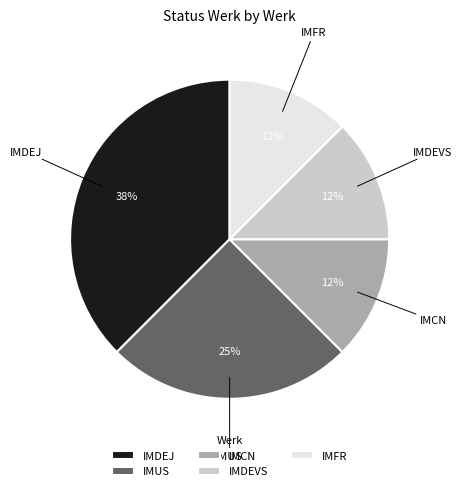

What is the largest slice in the pie chart?

IMDEJ